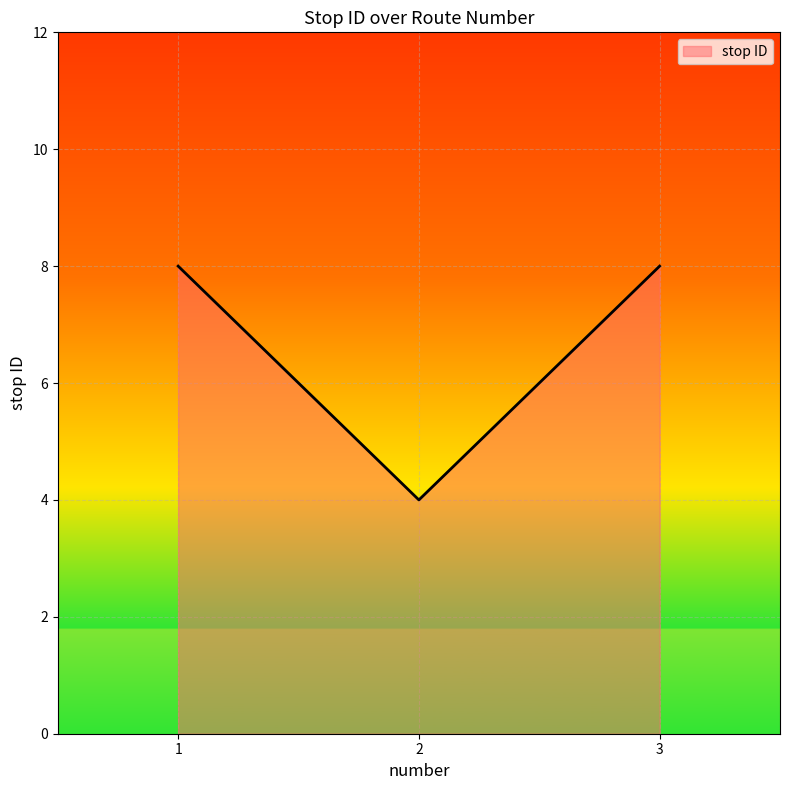

What is the average value?

7